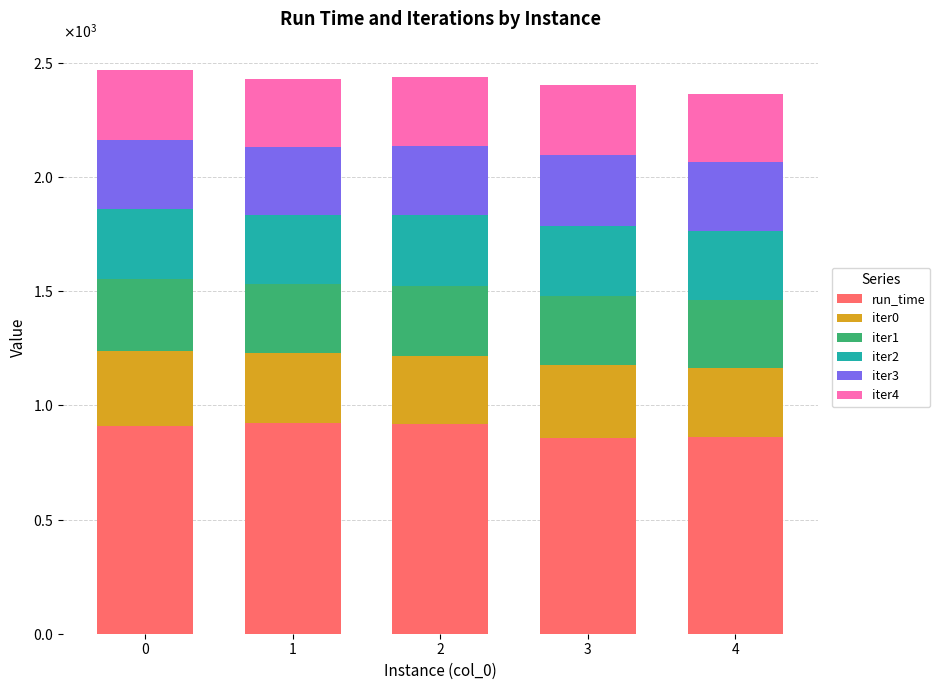

Rank the series at 3 from highest to lowest value.

run_time, iter0, iter3, iter4, iter1, iter2